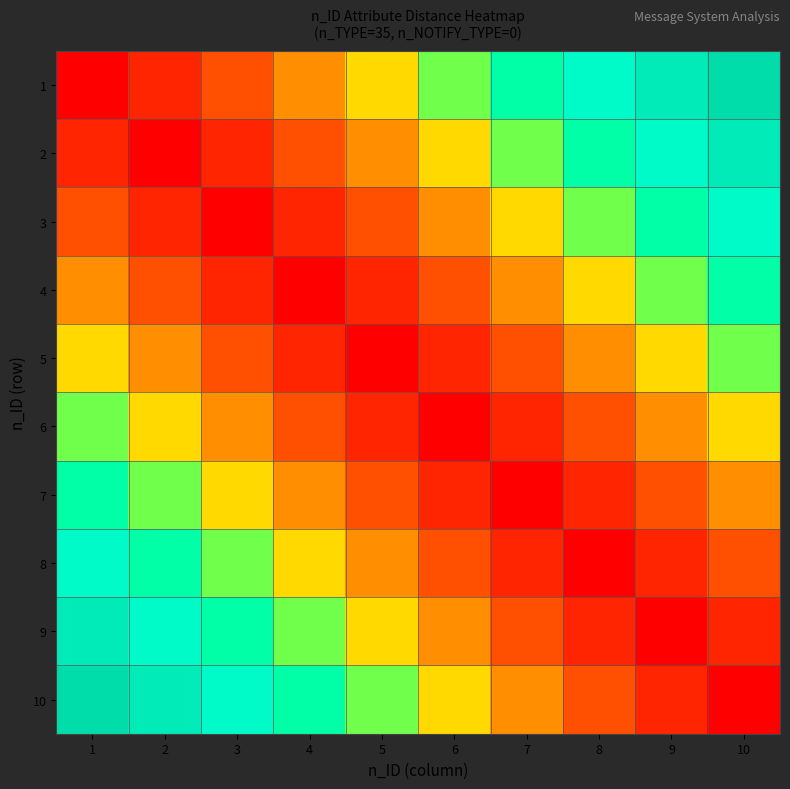

Reading left to right, extract all data points from this chart.

1: 1=0.0	2=11.1	3=22.2	4=33.3	5=44.4	6=55.6	7=66.7	8=77.8	9=88.9	10=100.0
2: 1=11.1	2=0.0	3=11.1	4=22.2	5=33.3	6=44.4	7=55.6	8=66.7	9=77.8	10=88.9
3: 1=22.2	2=11.1	3=0.0	4=11.1	5=22.2	6=33.3	7=44.4	8=55.6	9=66.7	10=77.8
4: 1=33.3	2=22.2	3=11.1	4=0.0	5=11.1	6=22.2	7=33.3	8=44.4	9=55.6	10=66.7
5: 1=44.4	2=33.3	3=22.2	4=11.1	5=0.0	6=11.1	7=22.2	8=33.3	9=44.4	10=55.6
6: 1=55.6	2=44.4	3=33.3	4=22.2	5=11.1	6=0.0	7=11.1	8=22.2	9=33.3	10=44.4
7: 1=66.7	2=55.6	3=44.4	4=33.3	5=22.2	6=11.1	7=0.0	8=11.1	9=22.2	10=33.3
8: 1=77.8	2=66.7	3=55.6	4=44.4	5=33.3	6=22.2	7=11.1	8=0.0	9=11.1	10=22.2
9: 1=88.9	2=77.8	3=66.7	4=55.6	5=44.4	6=33.3	7=22.2	8=11.1	9=0.0	10=11.1
10: 1=100.0	2=88.9	3=77.8	4=66.7	5=55.6	6=44.4	7=33.3	8=22.2	9=11.1	10=0.0